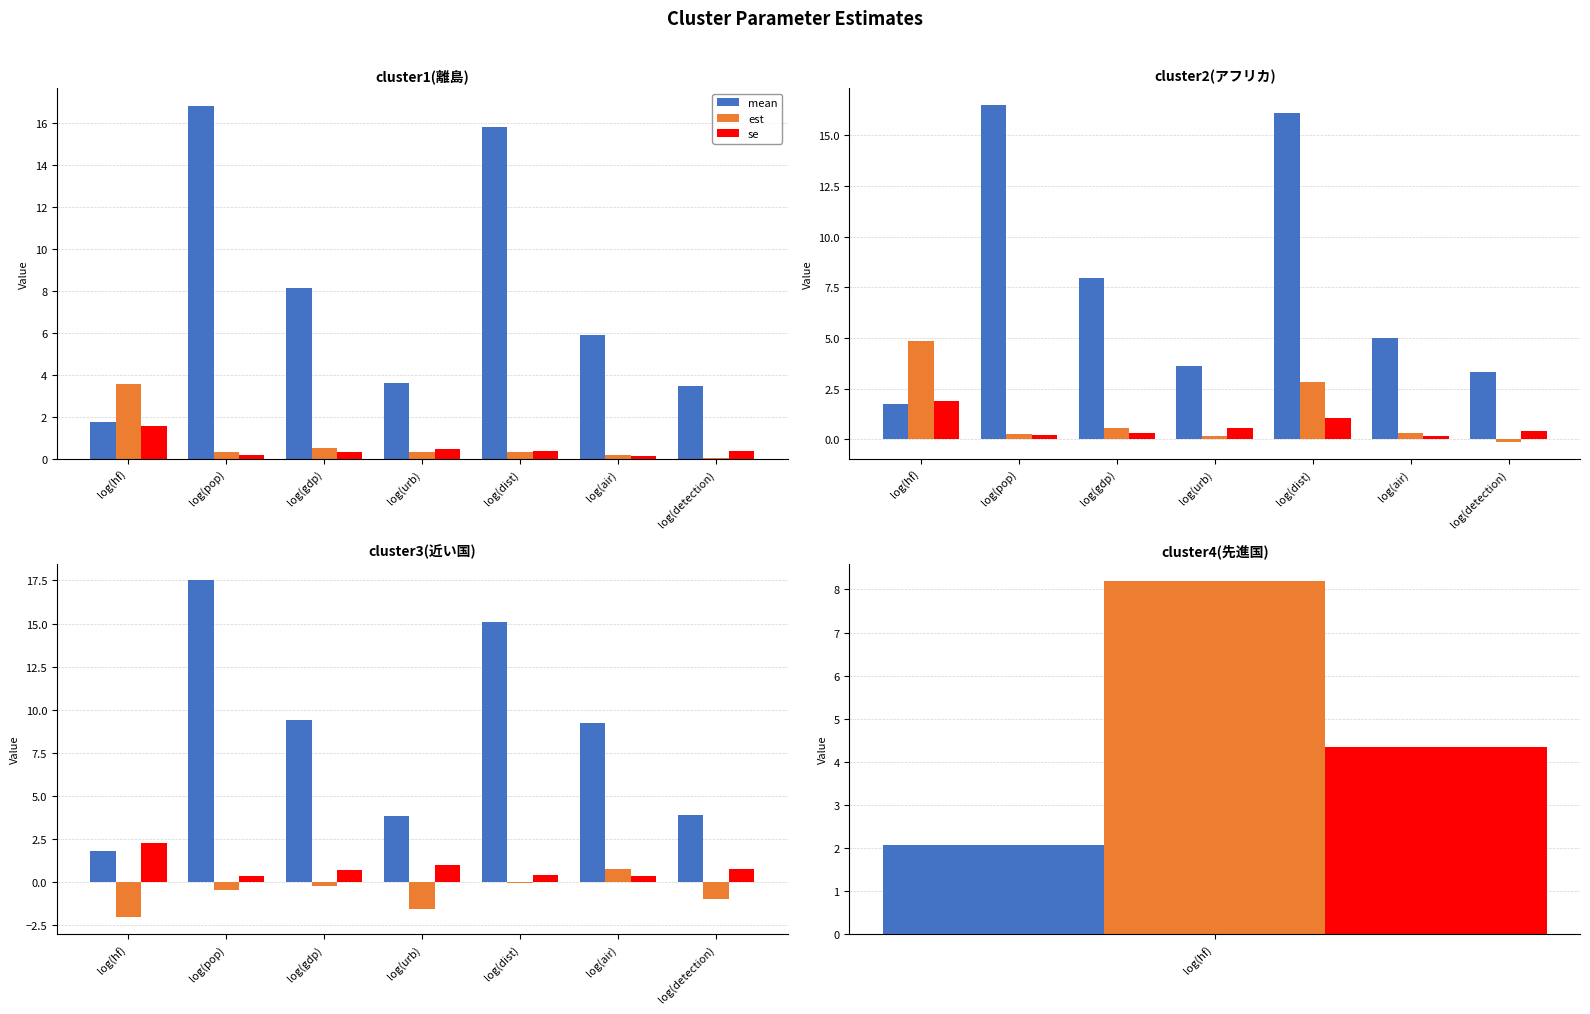

Which series has the widest spread of values?

mean